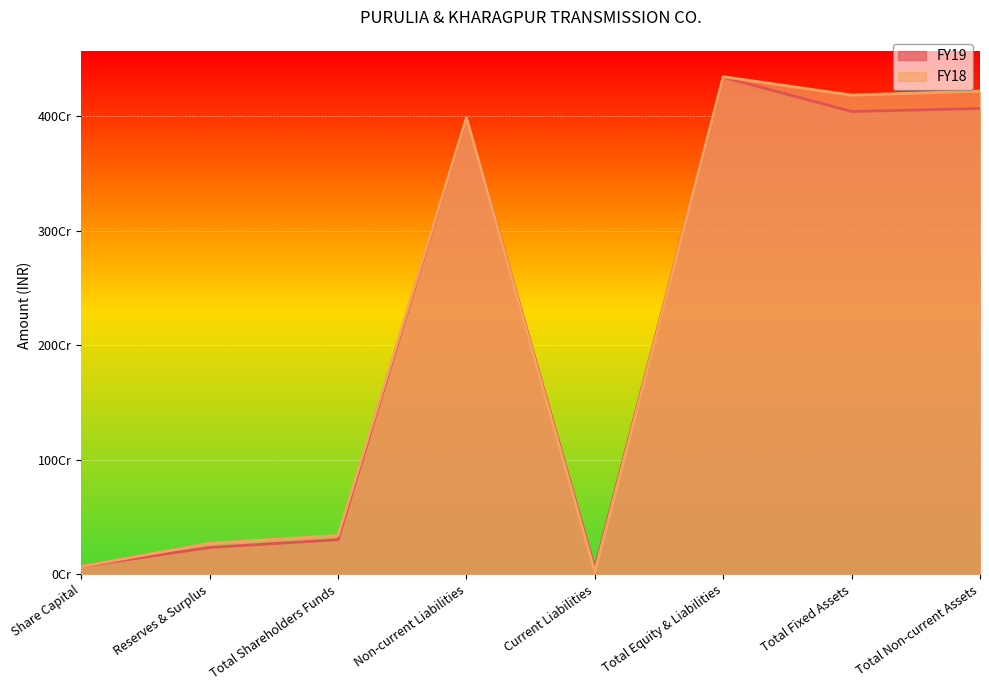

Reading left to right, transcribe all the data shown in this chart.

FY19: 67540000	234020000	301560000	3987650000	52110000	4341320000	4041920000	4068230000
FY18: 67540000	270480000	338020000	3987650000	20140000	4345810000	4184820000	4220240000